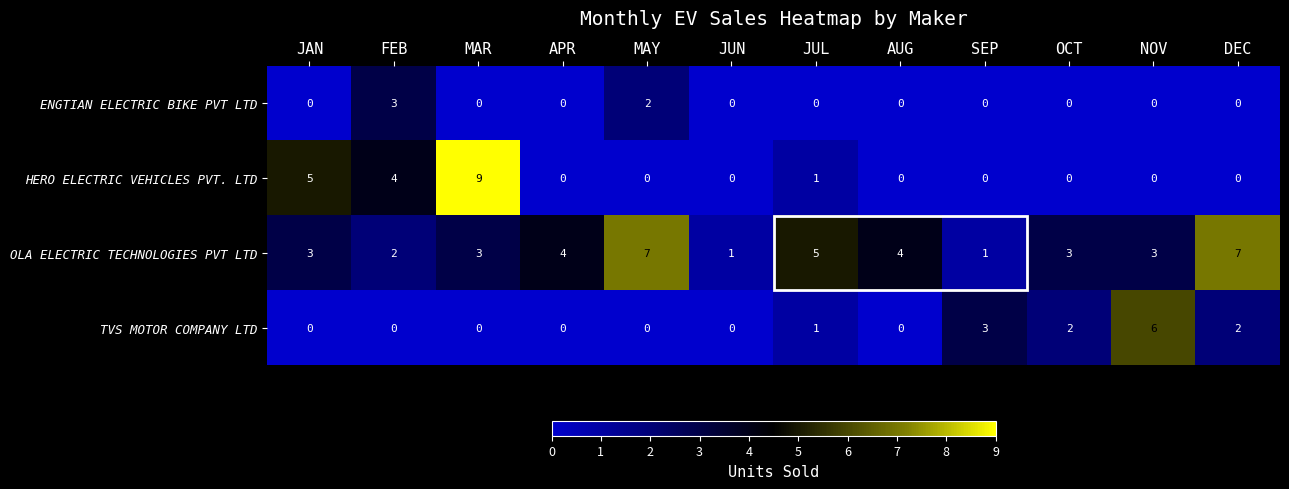

At which category does the chart reach its peak across all series?

MAR